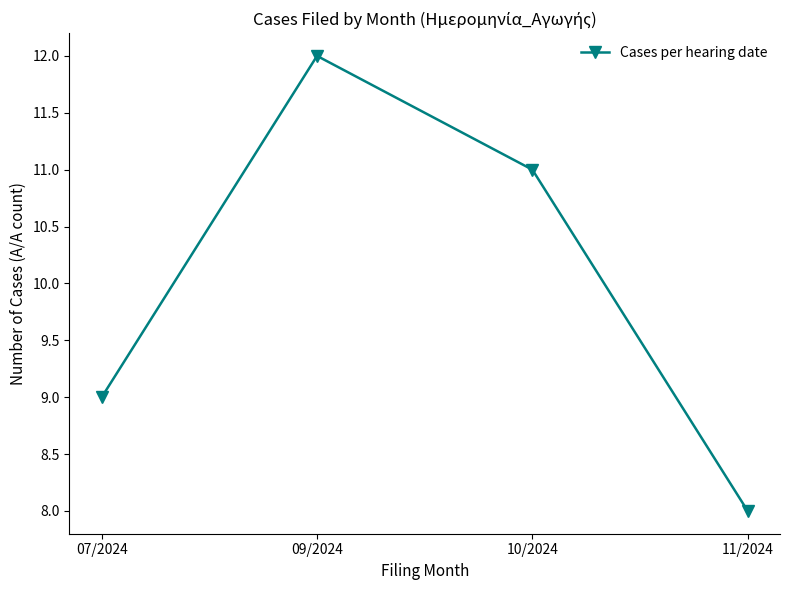

What is the maximum value shown in the chart?

12